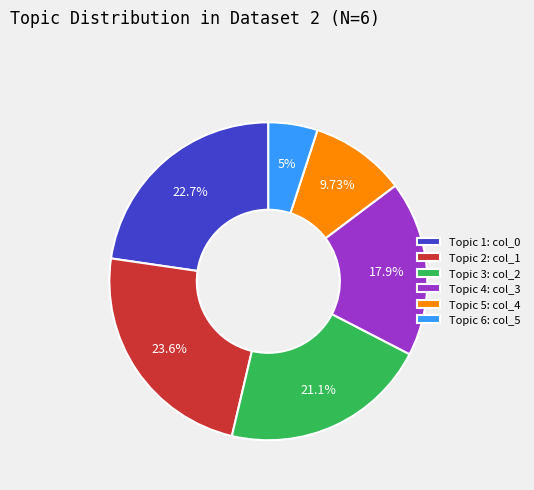

Do Topic 2: col_1 and Topic 5: col_4 together represent more than half of the pie?

No